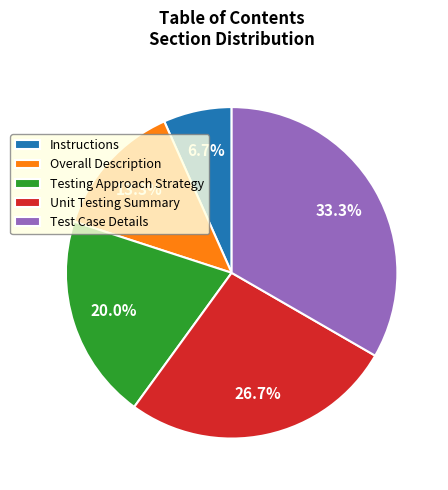

Between Instructions and Test Case Details, which is larger?

Test Case Details